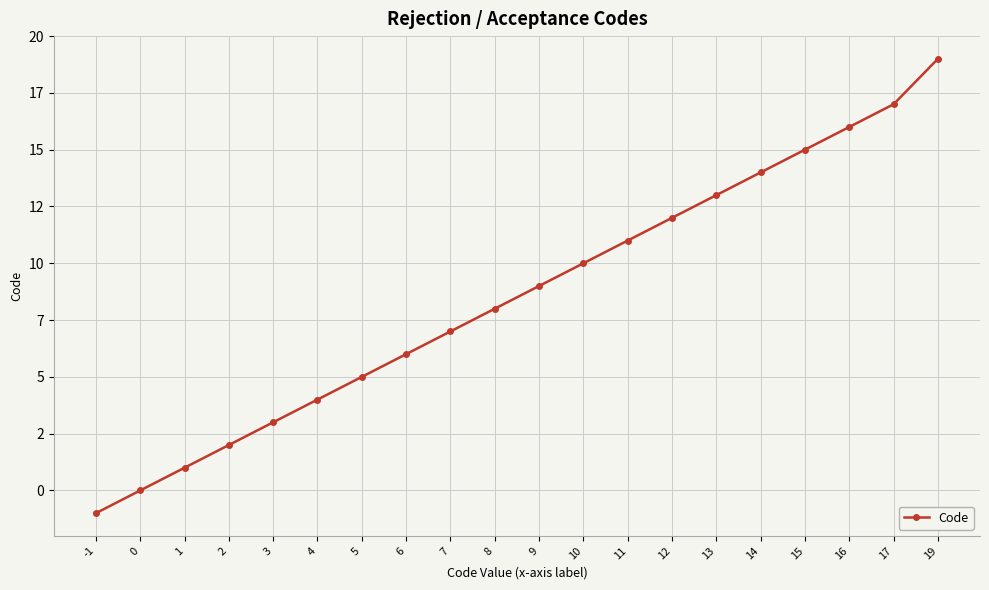

Is it true that the value at 16 is 28?

False